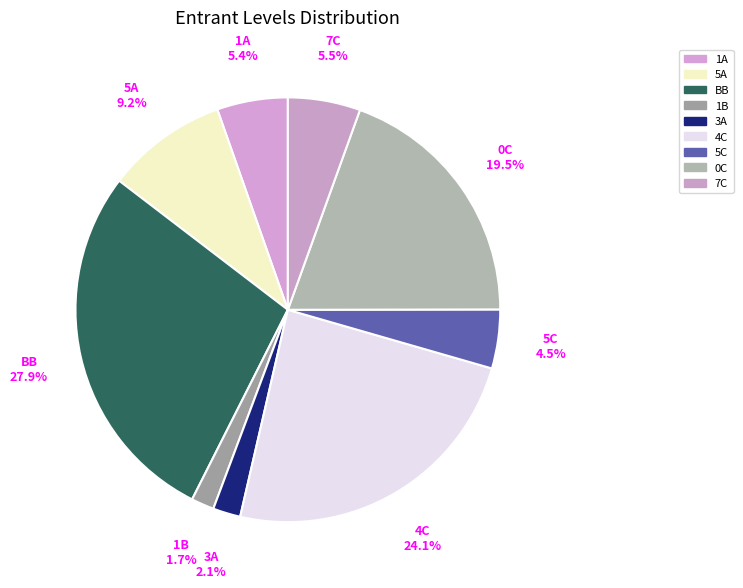

The 1B slice represents 14% of the pie. True or false?

False